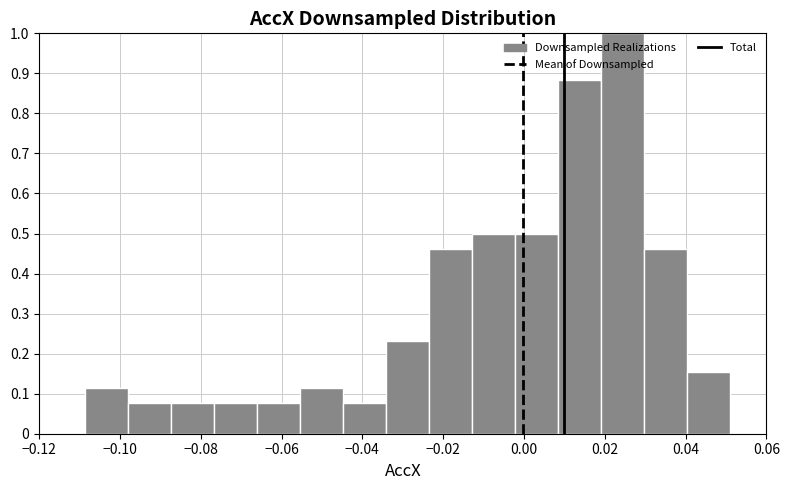

How tall is the bar that spans 0.030 to 0.040 on the x-axis? Neither the bar edges nor the heights are printed on the chart, so give them approximately, as read against the axes.

0.46